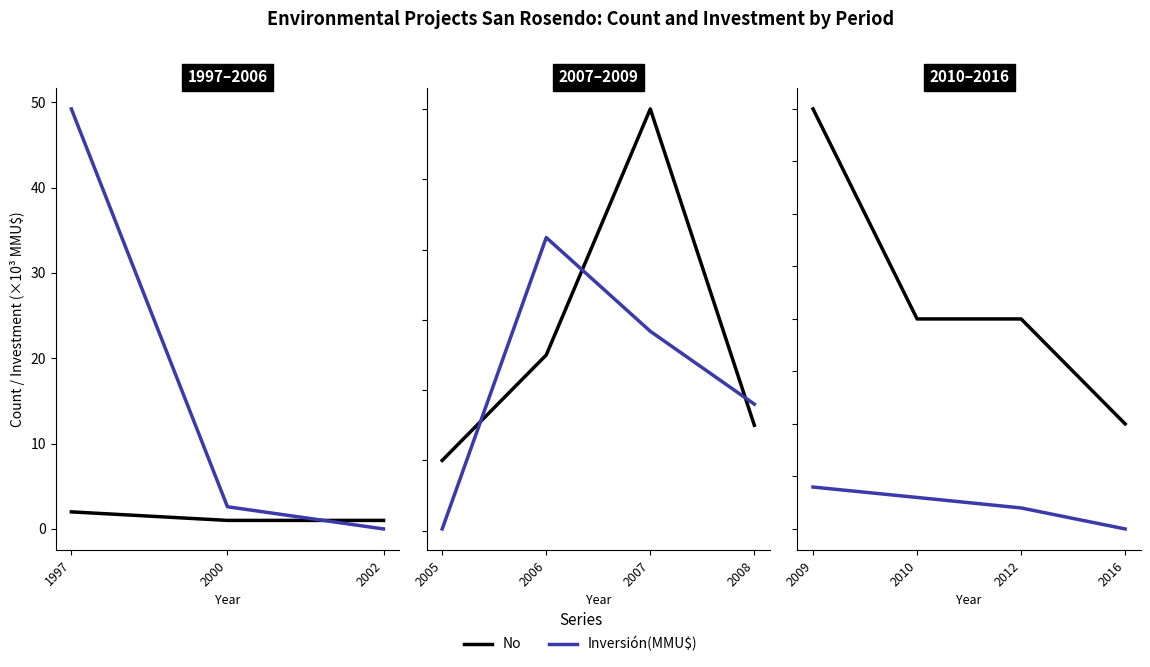

The No series shows 1.1 at 2012. True or false?

False